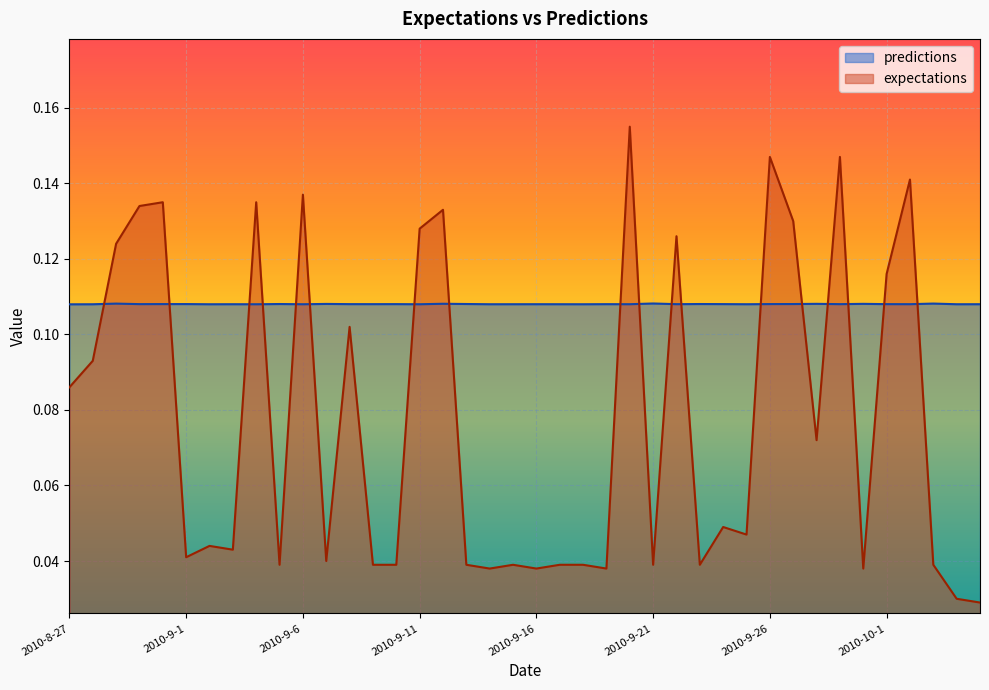

What is the label of the 33rd point from the left?

2010-9-28